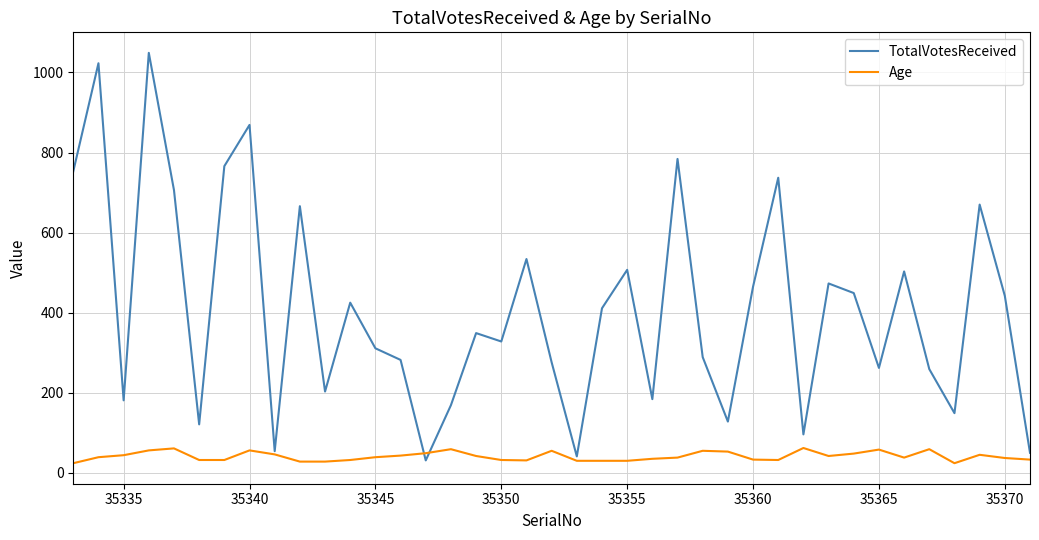

Which series has the widest spread of values?

TotalVotesReceived